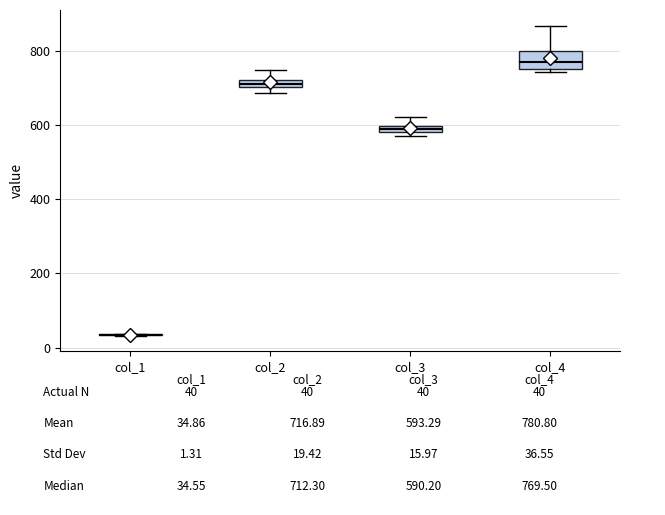

Where is the lower edge of the box for col_4 on the y-axis? The values are not printed on the chart, so give them approximately, as read against the axis.

760